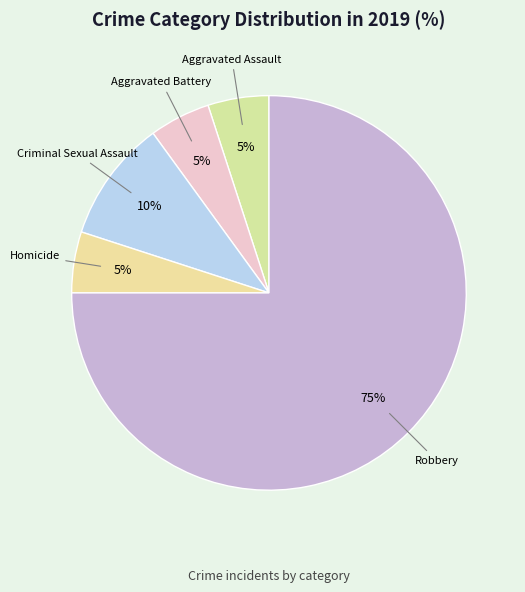

Does Aggravated Assault represent more than half of the total?

No